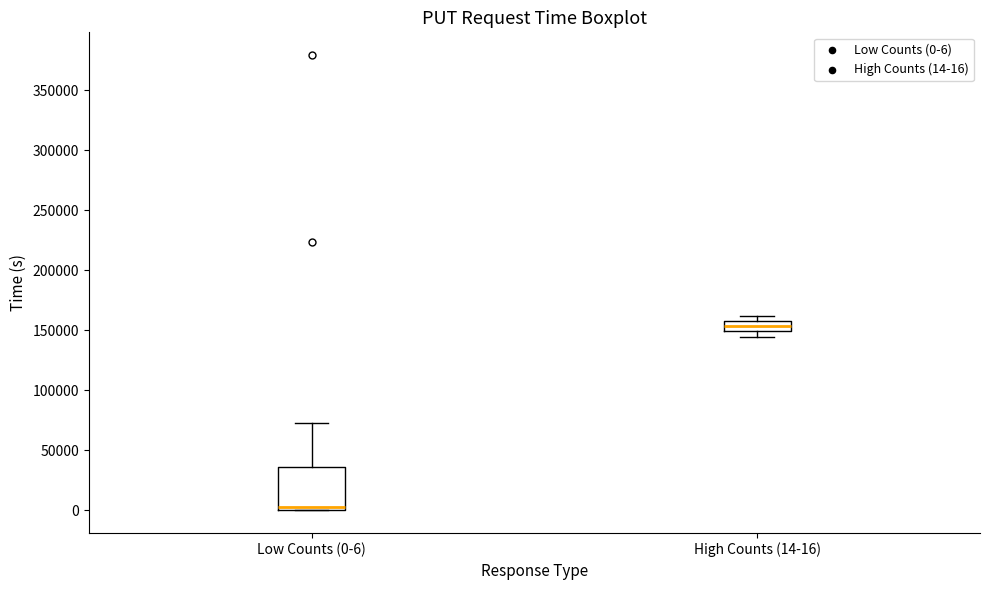

Comparing the boxes themselves (not the whiskers), which one is the tallest?

Low Counts (0-6)